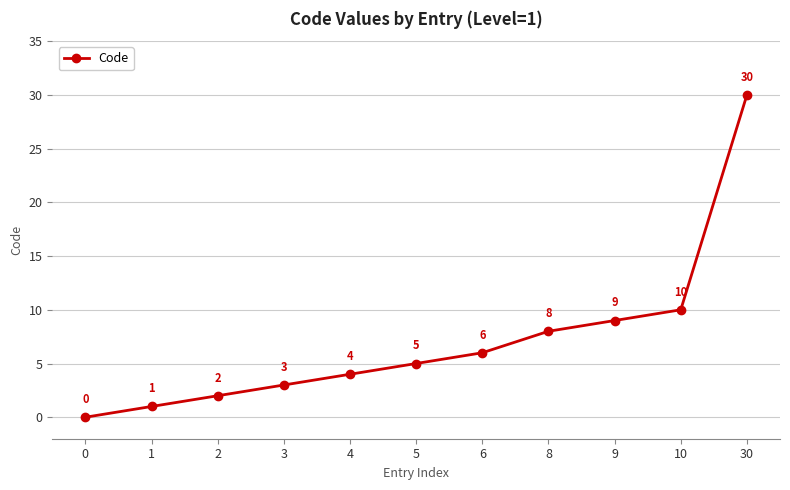

The chart shows a value of 9 at 9. True or false?

True